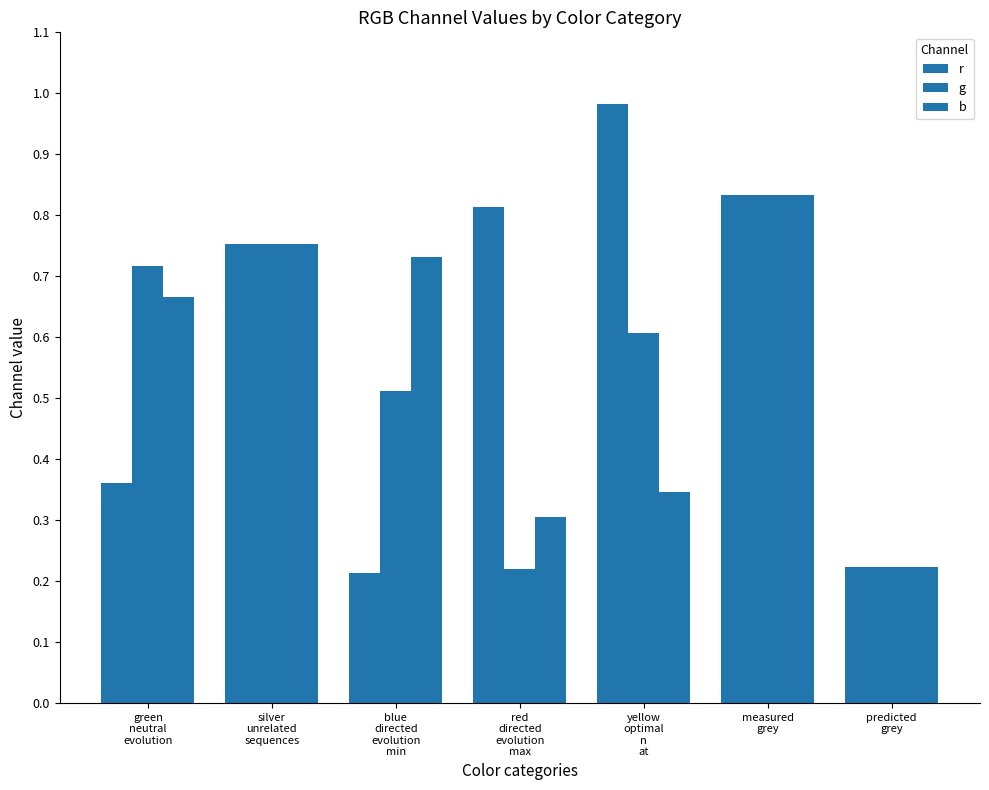

At which category is the sum across all series the highest?

measured
grey